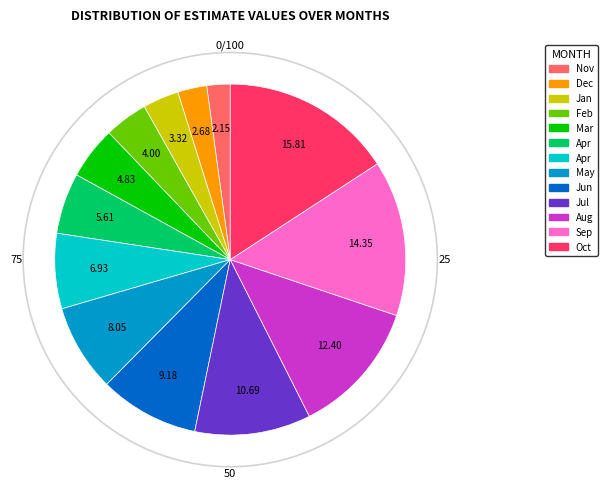

How many slices are in this pie chart?

13